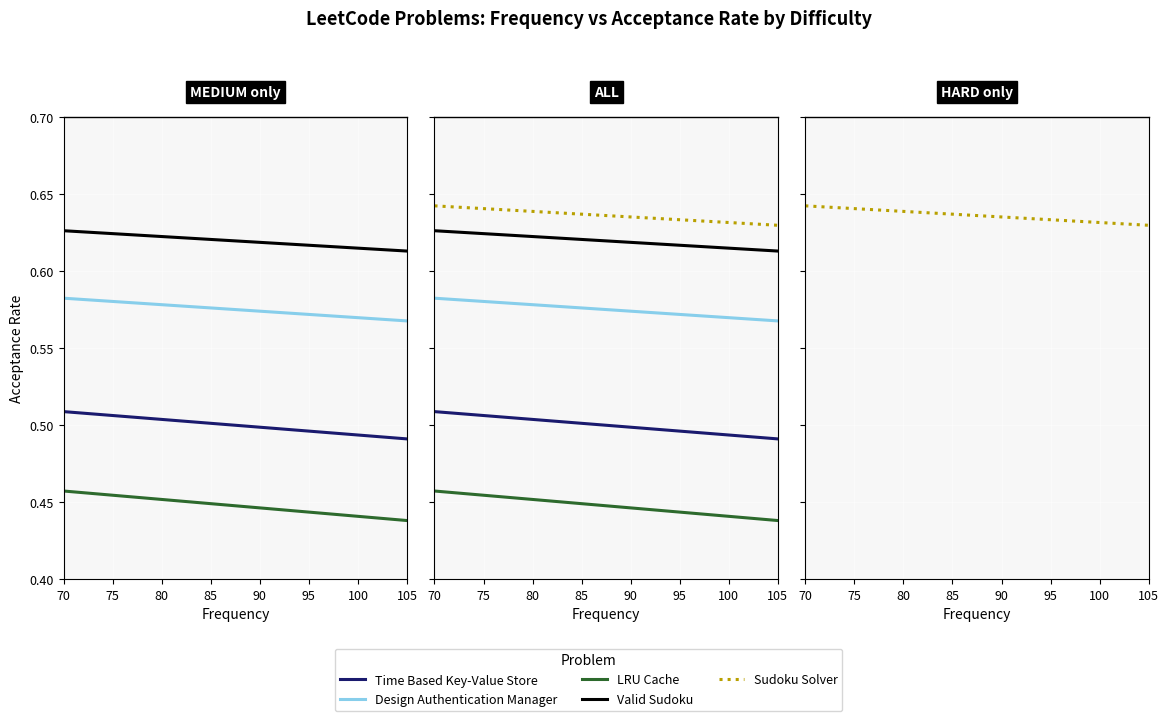

What is the change in value from Design Authentication Manager to Sudoku Solver?

+0.1